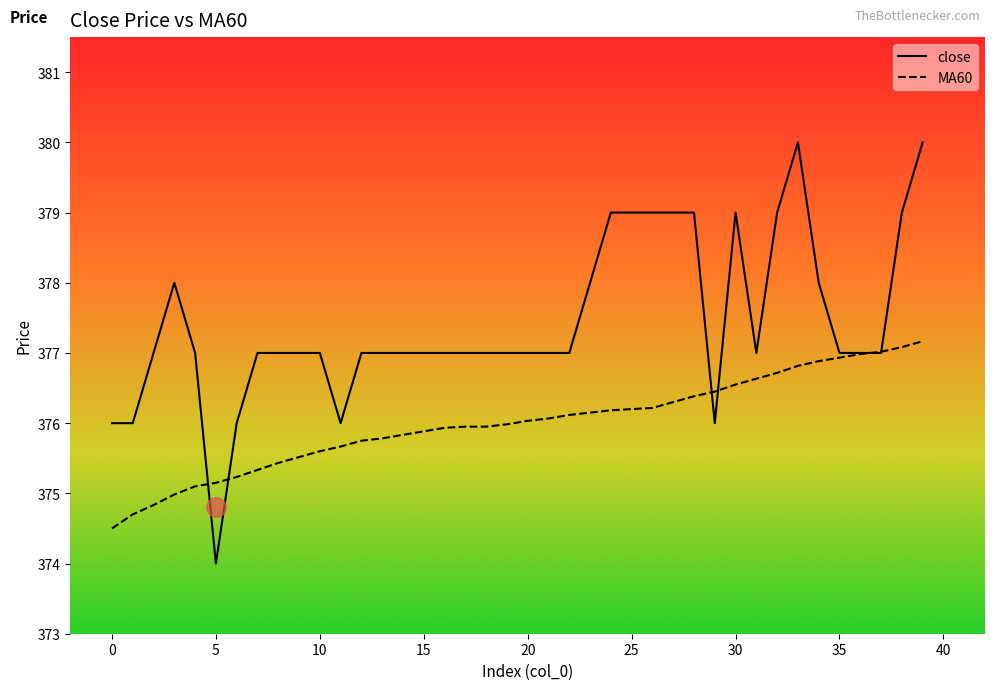

Which series has the largest total across all categories?

close